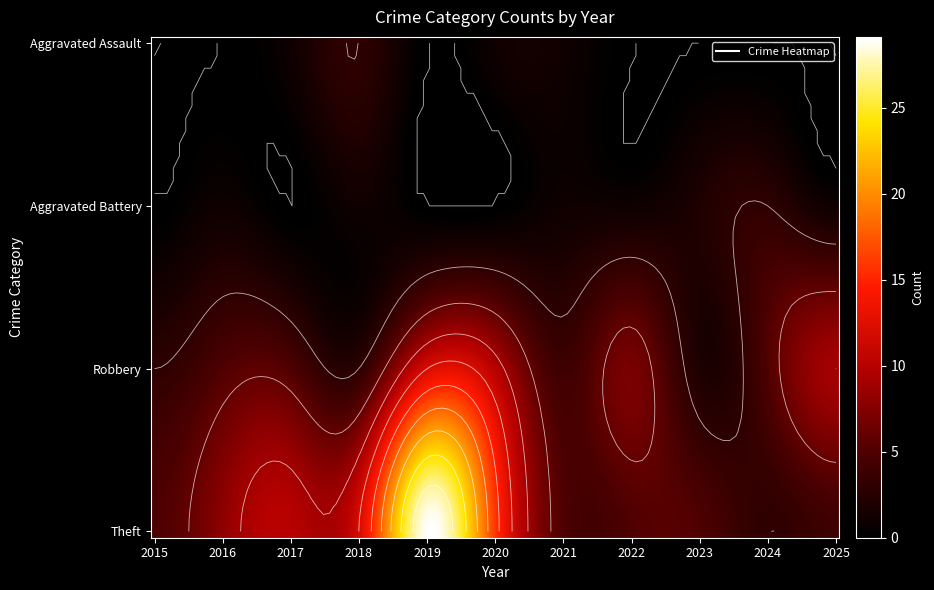

Count the Robbery values in the range 3 to 9.

8